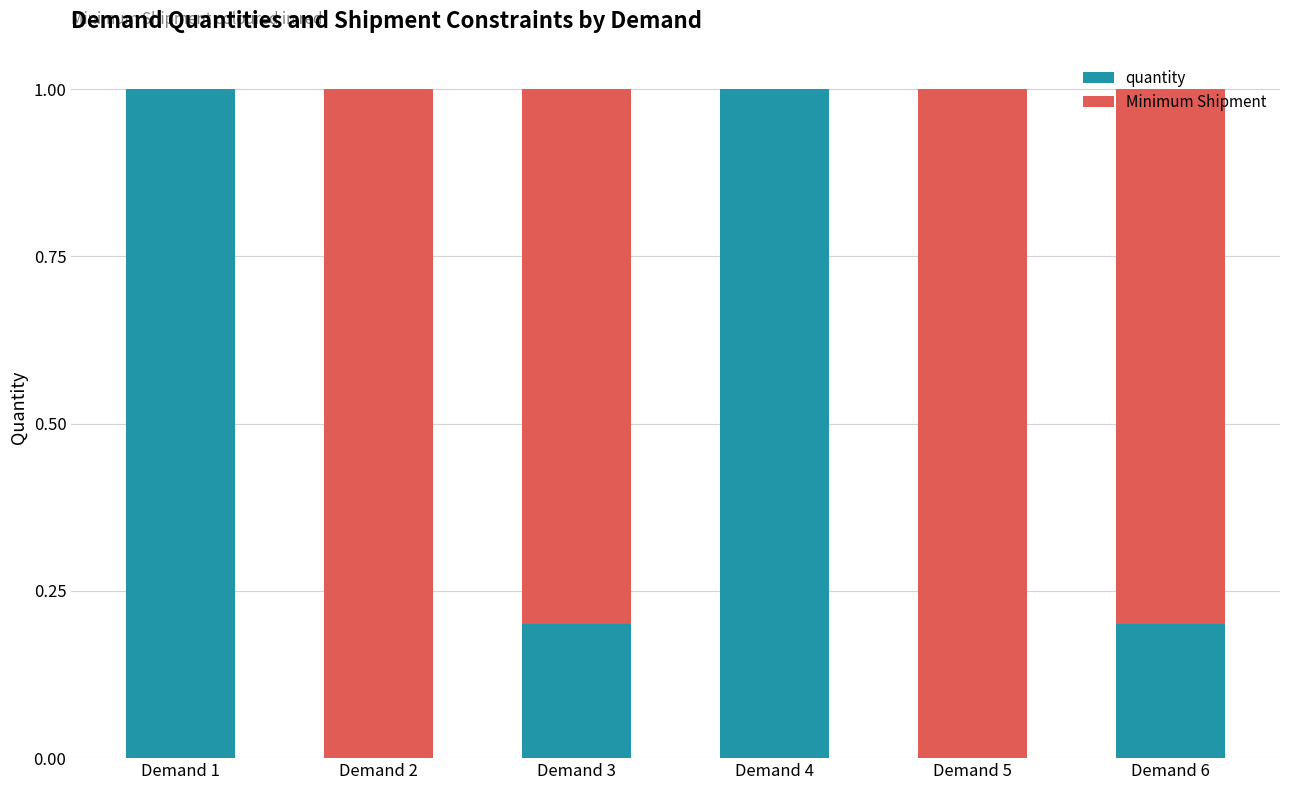

What is the total value across all series at Demand 5?

1.0